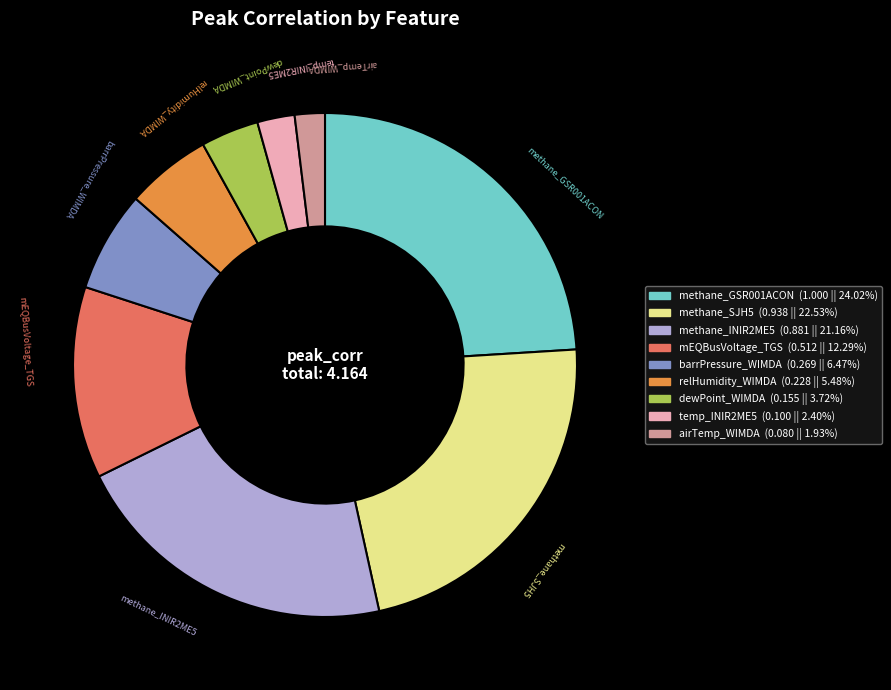

Is there any slice that represents more than half of the pie?

No